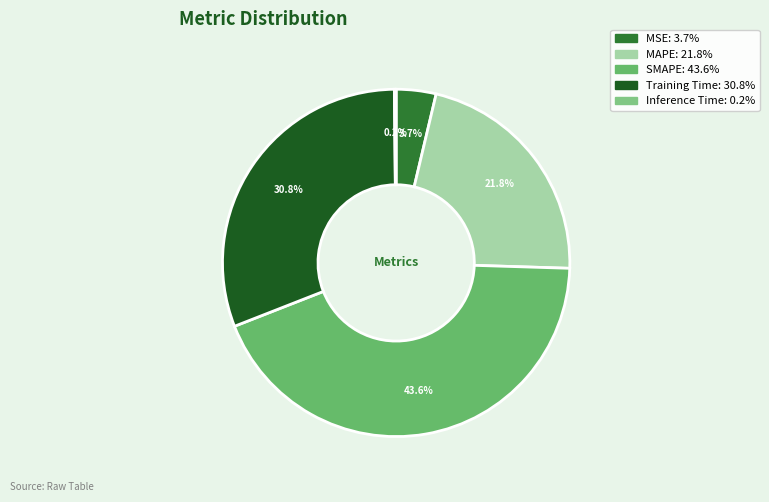

Which category has the smallest portion of the pie?

Inference Time